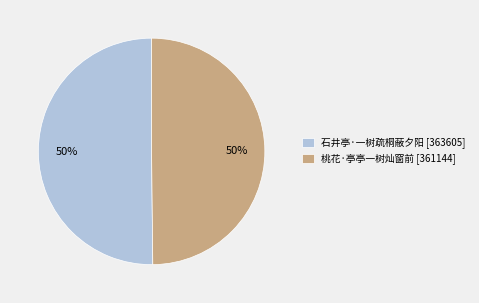

True or false: 石井亭·一树疏桐蔽夕阳 accounts for 35% of the total.

False